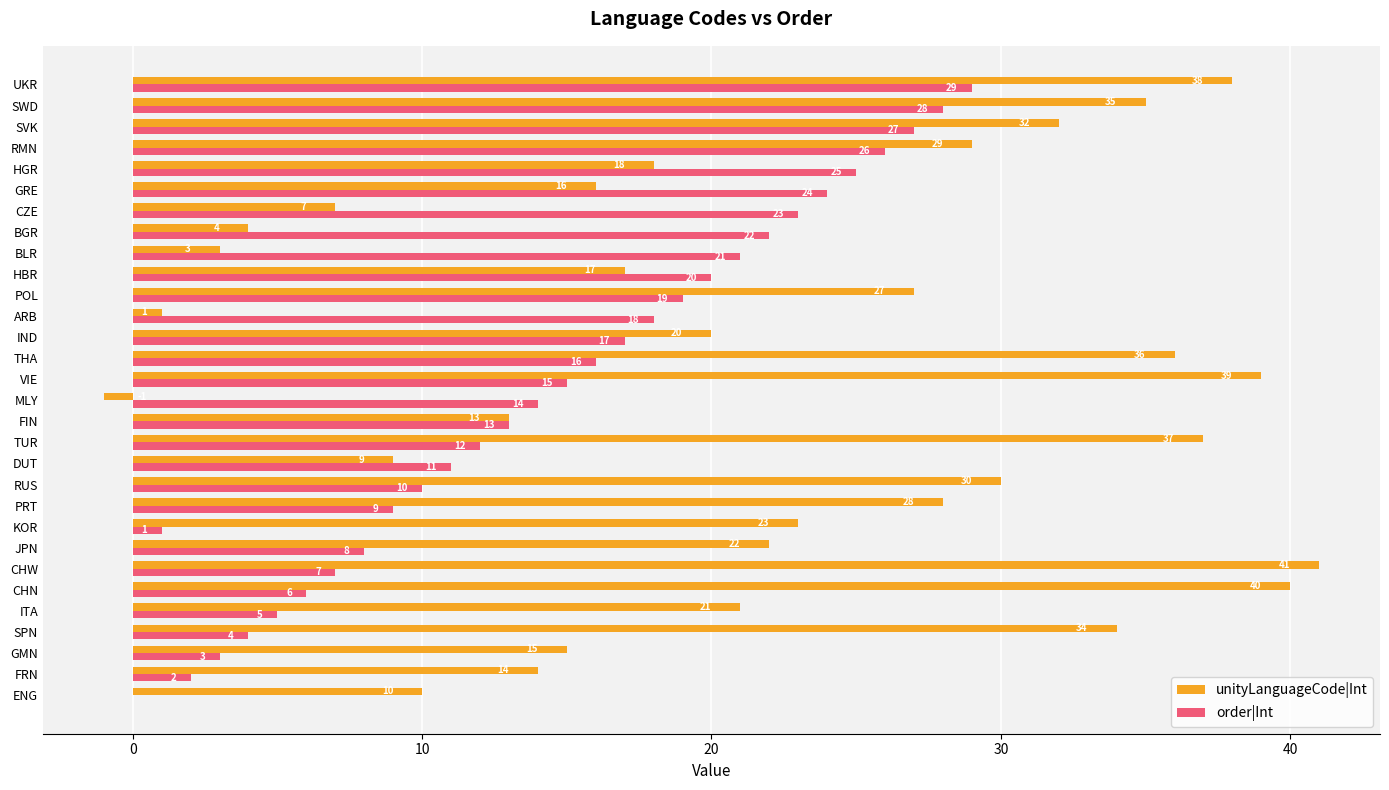

Count the number of data series in this chart.

2